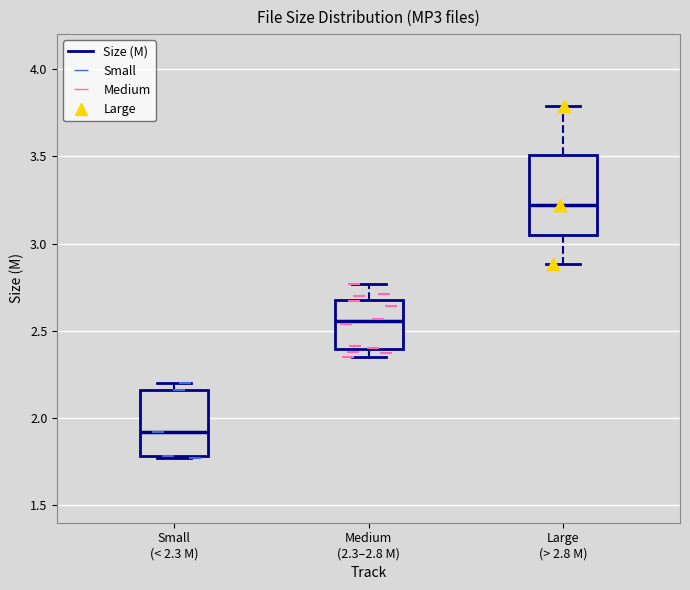

Reading left to right, transcribe this box plot: for each box, give where its median line is, the range the box spans, and where its two whiskers end, as read against the y-axis. The values are not printed on the chart, so give them approximately, as read against the axis.

Small (< 2.3 M): median 1.90, box 1.80 to 2.15, whiskers 1.75 to 2.20
Medium (2.3–2.8 M): median 2.55, box 2.40 to 2.70, whiskers 2.35 to 2.75
Large (> 2.8 M): median 3.20, box 3.05 to 3.50, whiskers 2.90 to 3.80